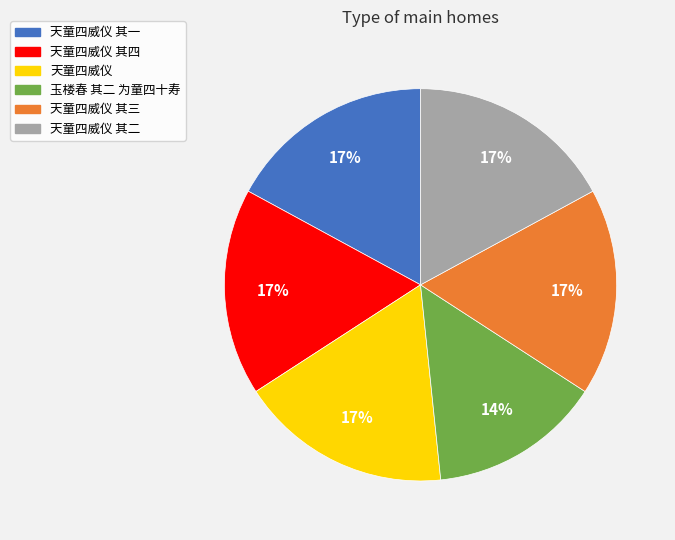

How many slices are in this pie chart?

6